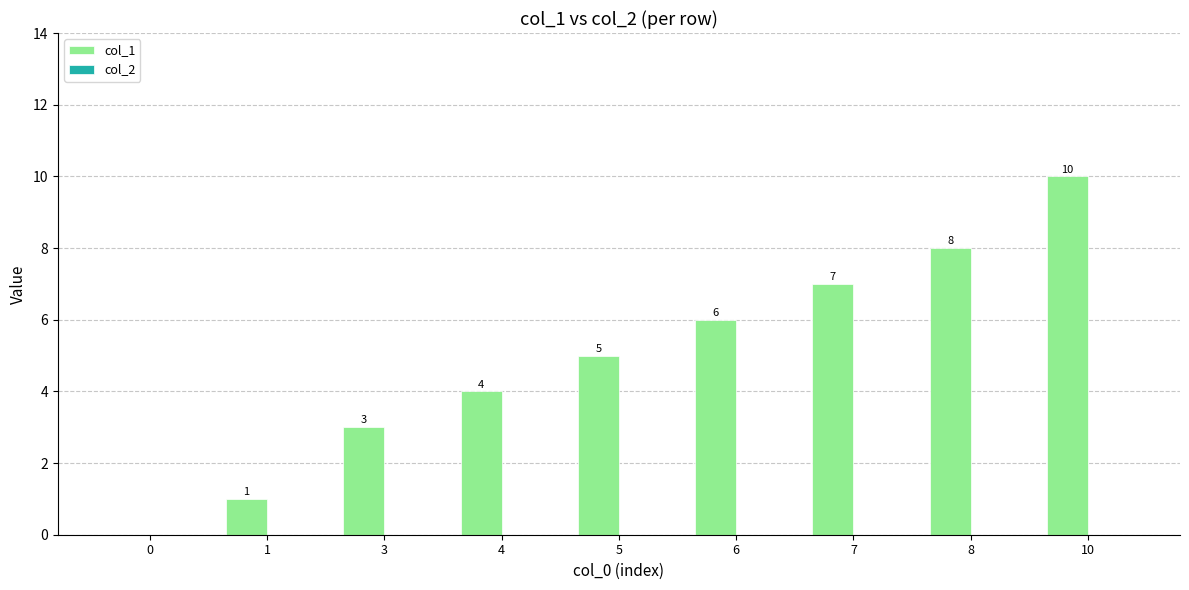

Between 1 and 7, which is larger?

7